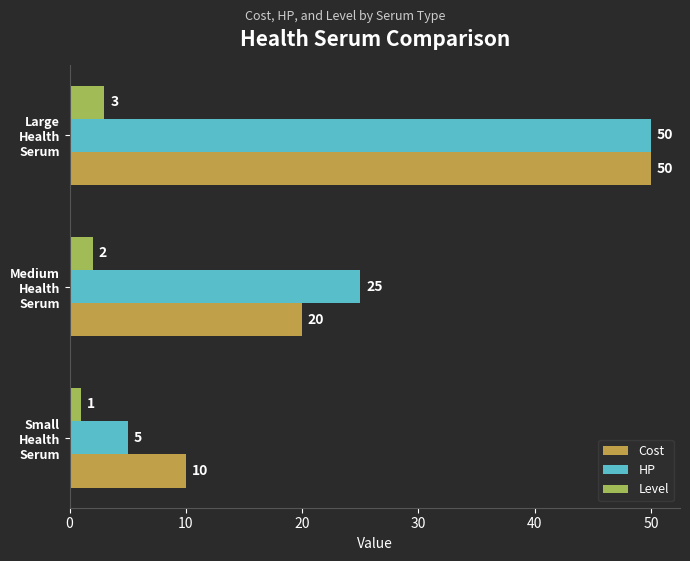

Which category has the highest value across all series?

Large
Health
Serum